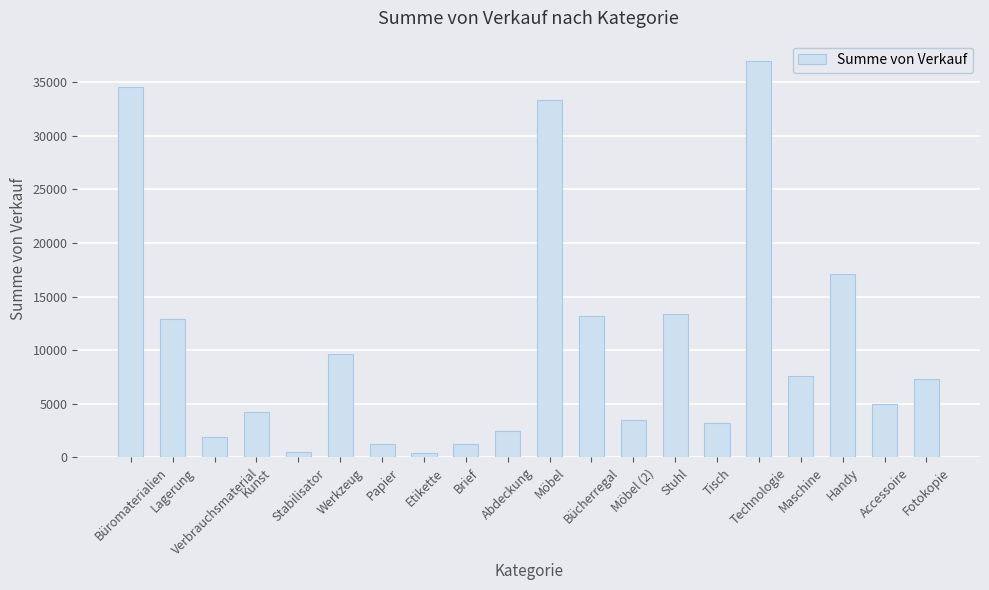

Does the chart contain stacked bars?

No